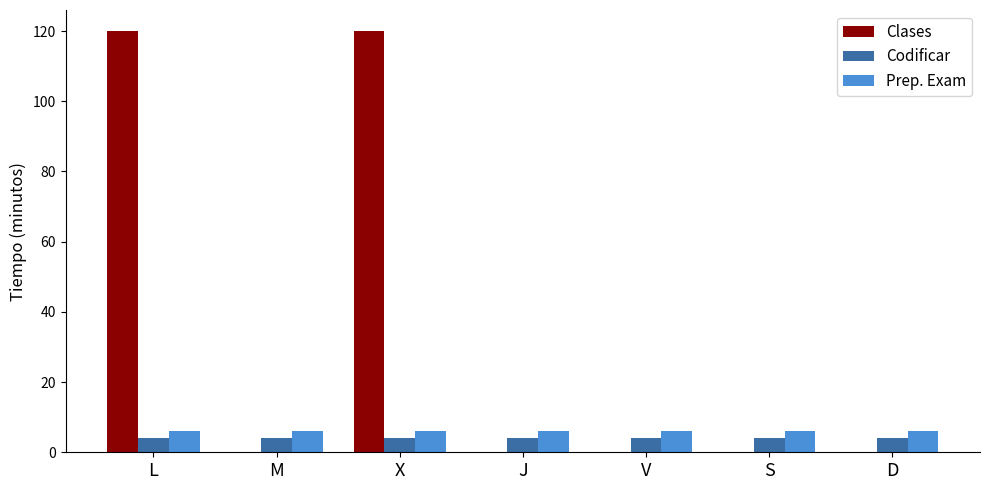

The Clases series shows 174 at X. True or false?

False